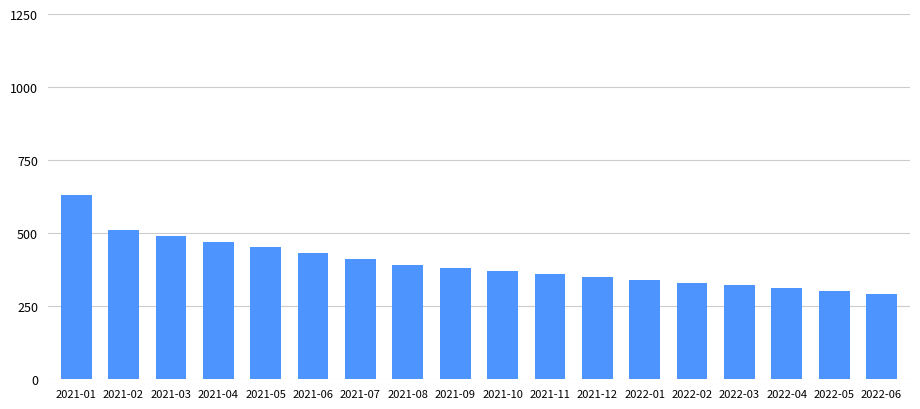

Which category has the highest value across all series?

2021-01